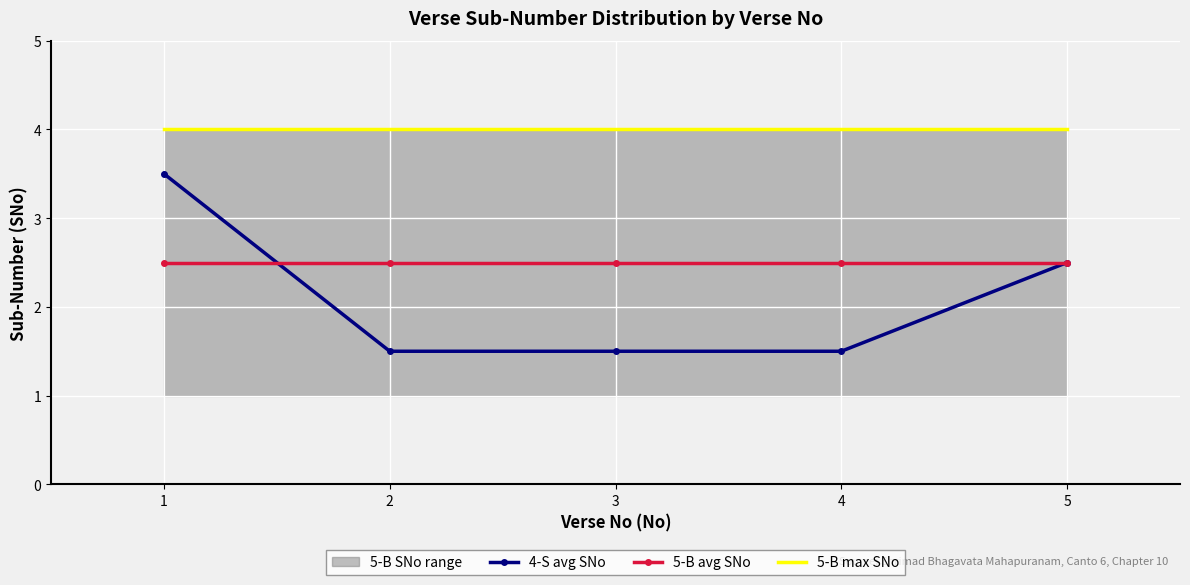

What is the value of the 5-B avg SNo point at the 4th from the left?

2.5